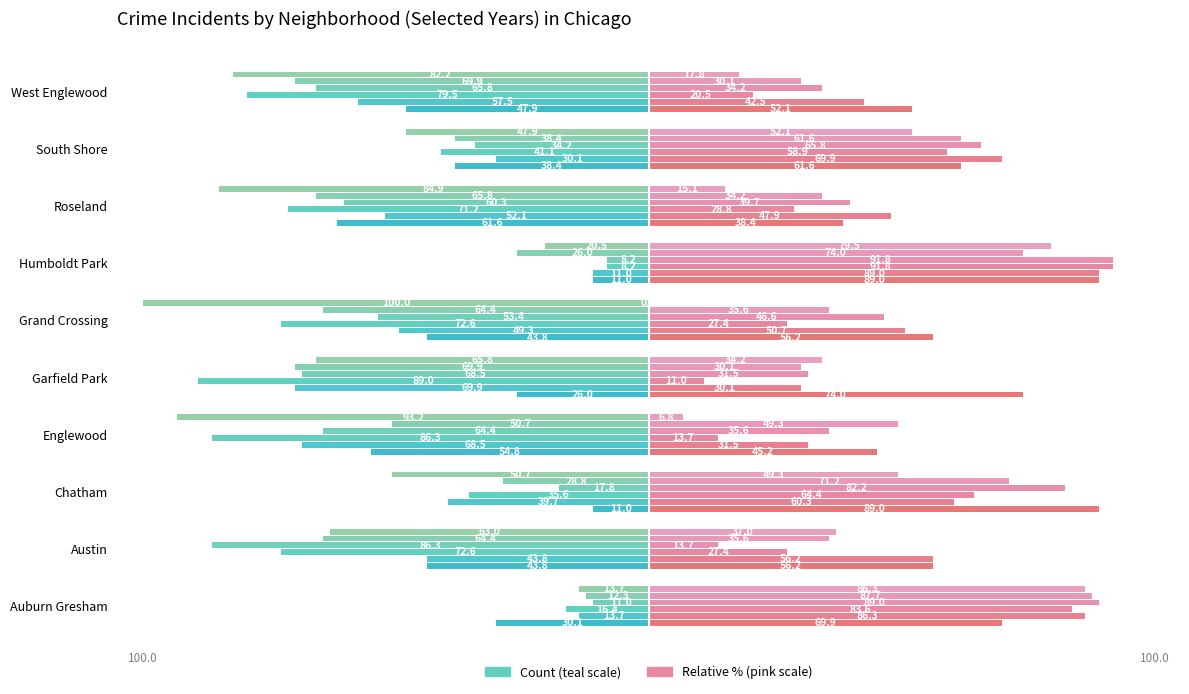

Count the number of categories in the chart.

10